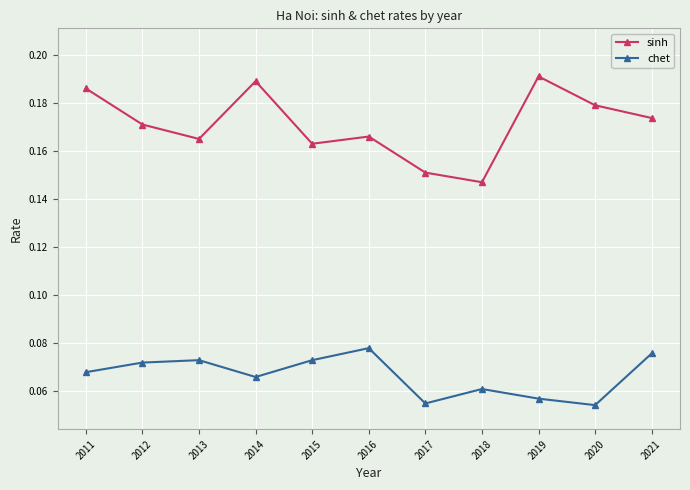

True or false: sinh has a value of 0.3 at 2015.

False